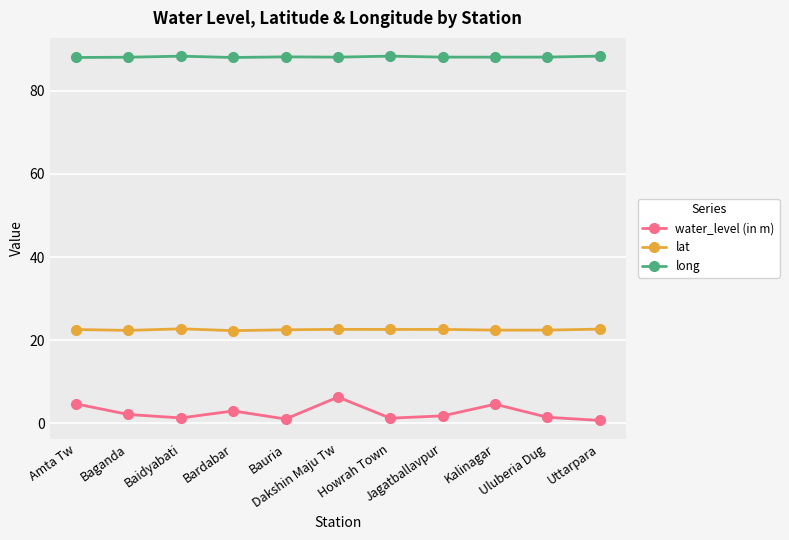

True or false: water_level (in m) and lat cross at least once.

False